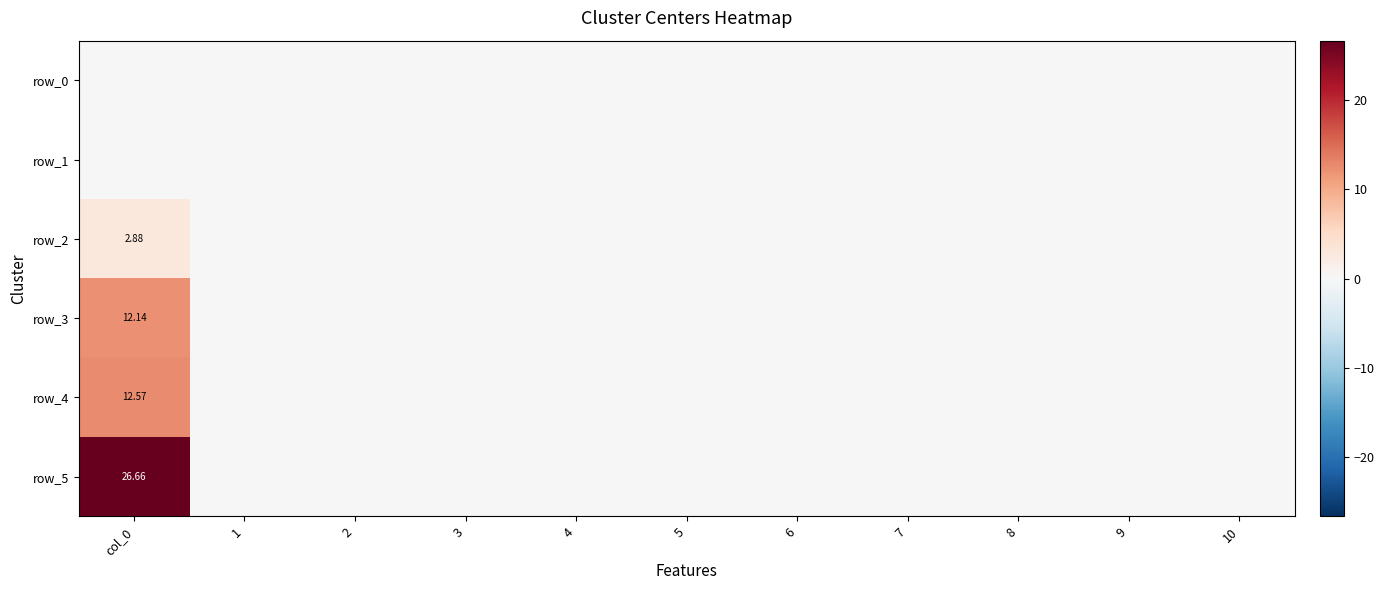

True or false: row_2 has a value of 0.0 at 2.

True